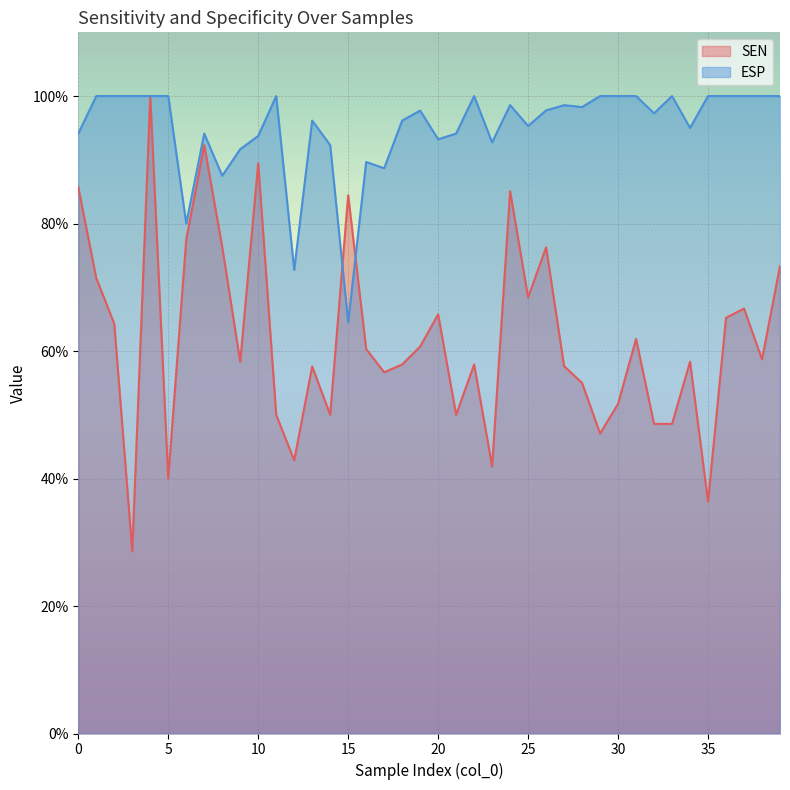

Reading left to right, list all the values displayed in this chart.

SEN: 0=0.9	1=0.7	2=0.6	3=0.3	4=1.0	5=0.4	6=0.8	7=0.9	8=0.8	9=0.6	10=0.9	11=0.5	12=0.4	13=0.6	14=0.5	15=0.8	16=0.6	17=0.6	18=0.6	19=0.6	20=0.7	21=0.5	22=0.6	23=0.4	24=0.9	25=0.7	26=0.8	27=0.6	28=0.6	29=0.5	30=0.5	31=0.6	32=0.5	33=0.5	34=0.6	35=0.4	36=0.7	37=0.7	38=0.6	39=0.7
ESP: 0=0.9	1=1.0	2=1.0	3=1.0	4=1.0	5=1.0	6=0.8	7=0.9	8=0.9	9=0.9	10=0.9	11=1.0	12=0.7	13=1.0	14=0.9	15=0.6	16=0.9	17=0.9	18=1.0	19=1.0	20=0.9	21=0.9	22=1.0	23=0.9	24=1.0	25=1.0	26=1.0	27=1.0	28=1.0	29=1.0	30=1.0	31=1.0	32=1.0	33=1.0	34=0.9	35=1.0	36=1.0	37=1.0	38=1.0	39=1.0